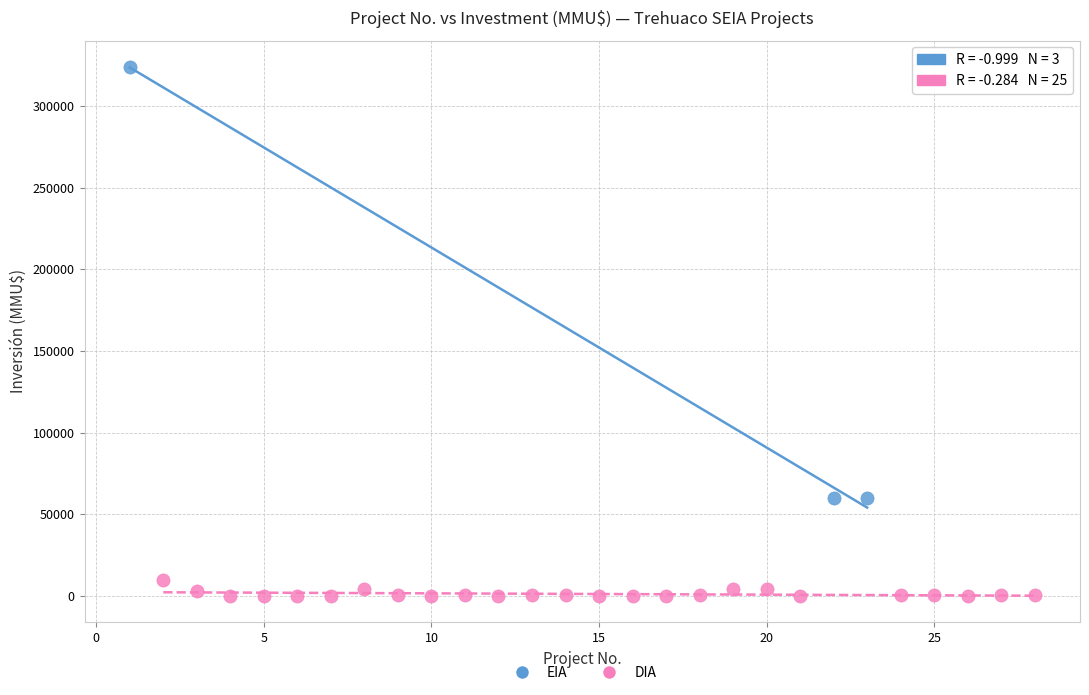

Which series reaches the minimum Y coordinate?

DIA